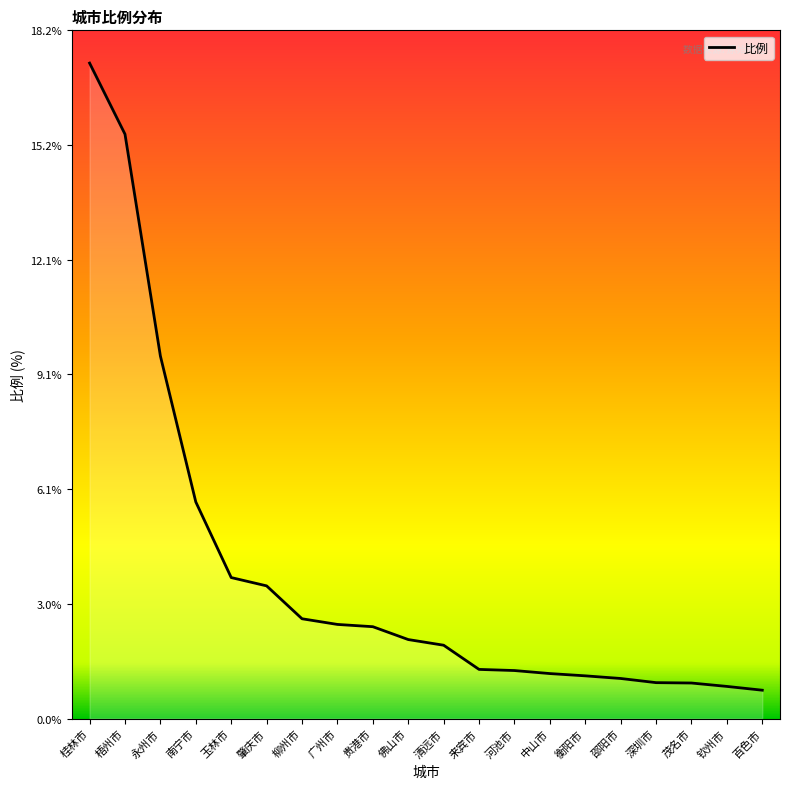

What value does the data have at 贵港市?

2.4